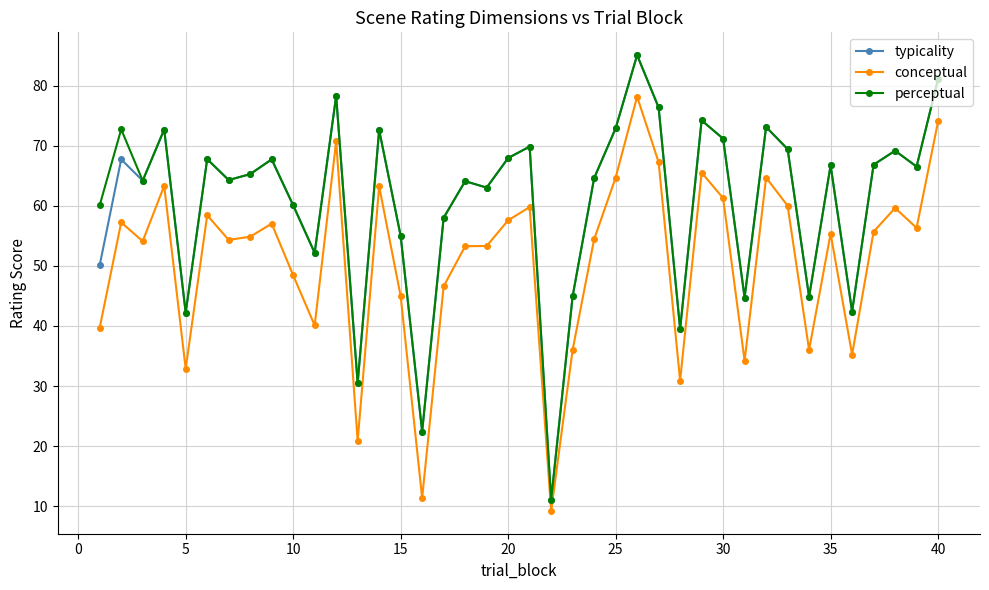

True or false: typicality and conceptual intersect in this chart.

False